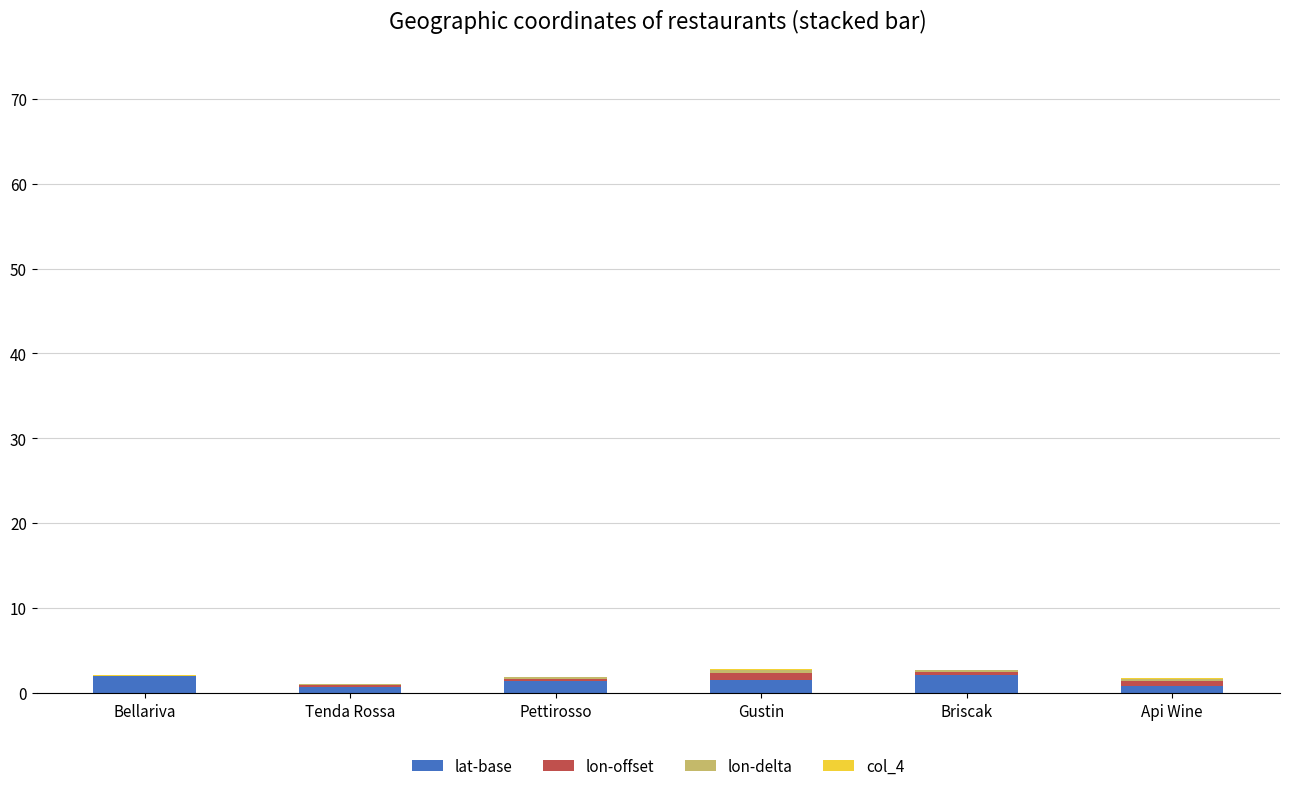

Count the number of data series in this chart.

4